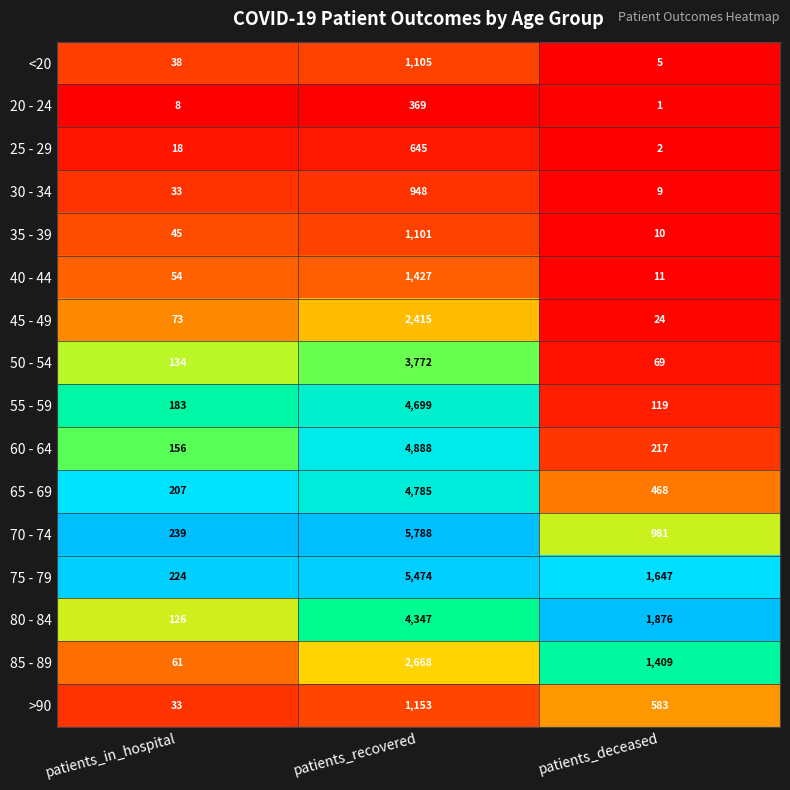

The value of 30 - 34 at patients_recovered is 948. True or false?

True